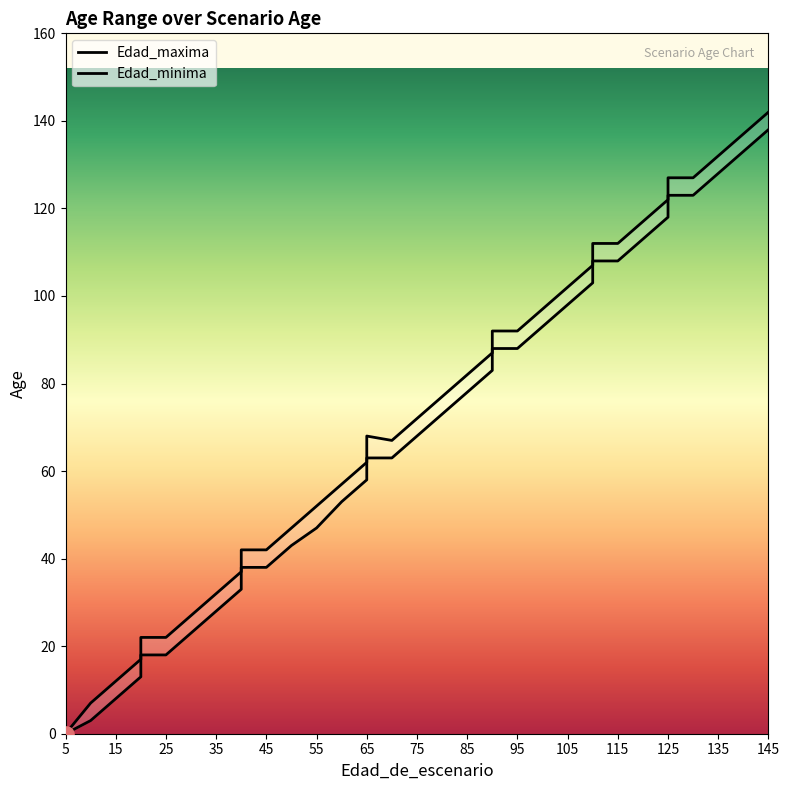

What are all the series names shown in the legend?

Edad_maxima, Edad_minima